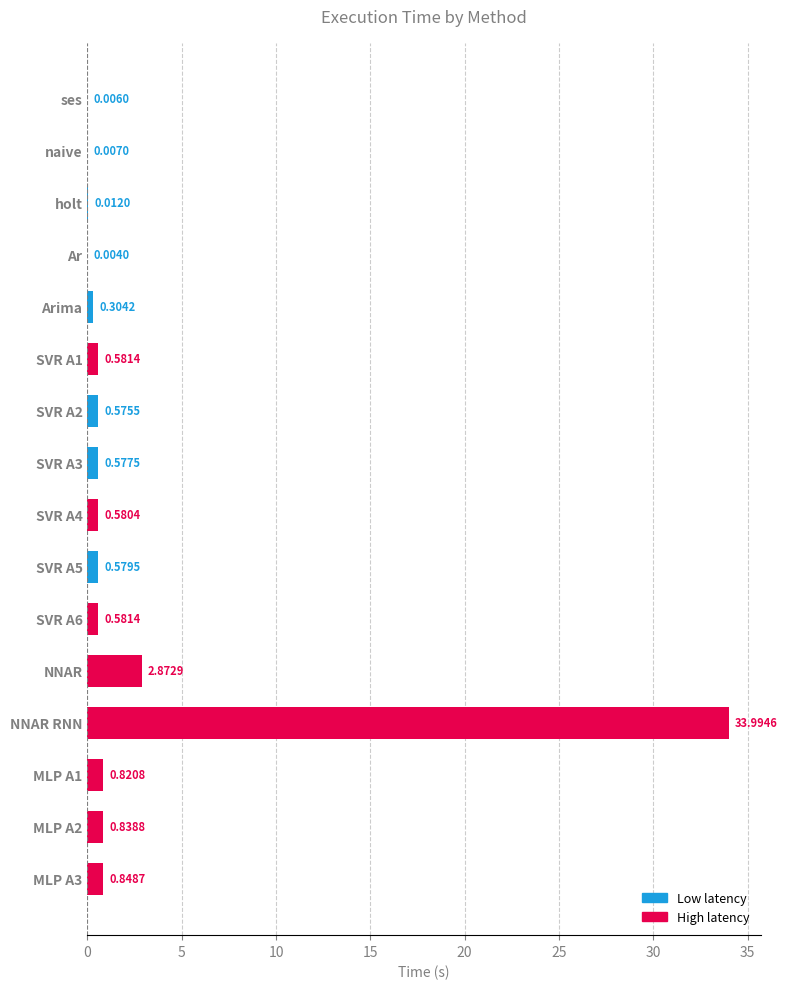

Which category has the highest value across all series?

NNAR RNN